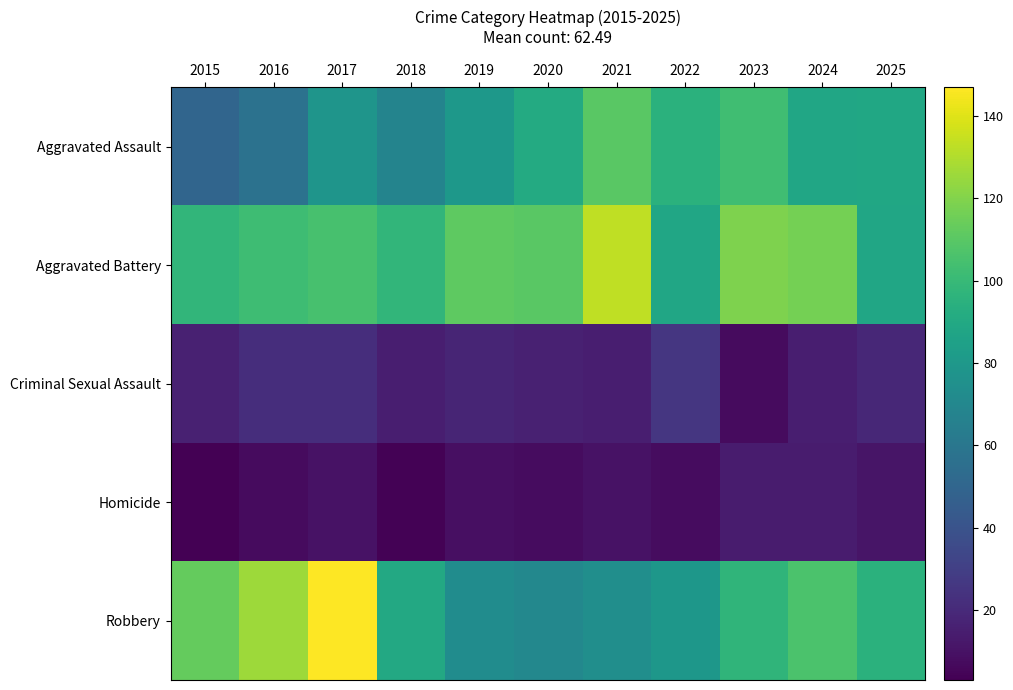

What is the minimum value shown in the chart?

3